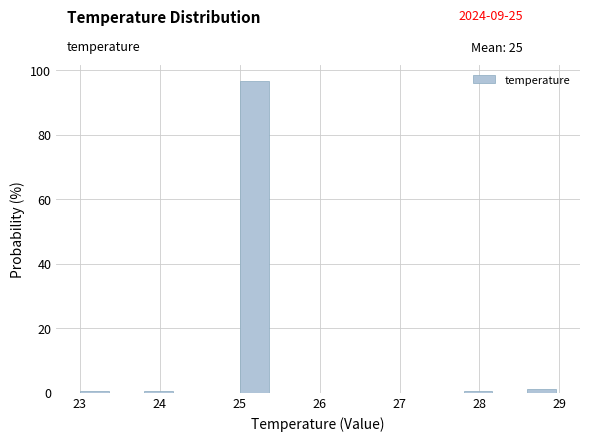

Reading left to right, list every bar in this chart as the range it spans on the x-axis followed by its height. The values are not printed on the chart, so give them approximately, as read against the axis.

23.0 to 23.4: under 2
23.4 to 23.8: 0
23.8 to 24.2: under 2
24.2 to 24.6: 0
24.6 to 25.0: 0
25.0 to 25.4: 96
25.4 to 25.8: 0
25.8 to 26.2: 0
26.2 to 26.6: 0
26.6 to 27.0: 0
27.0 to 27.4: 0
27.4 to 27.8: 0
27.8 to 28.2: under 2
28.2 to 28.6: 0
28.6 to 29.0: under 2